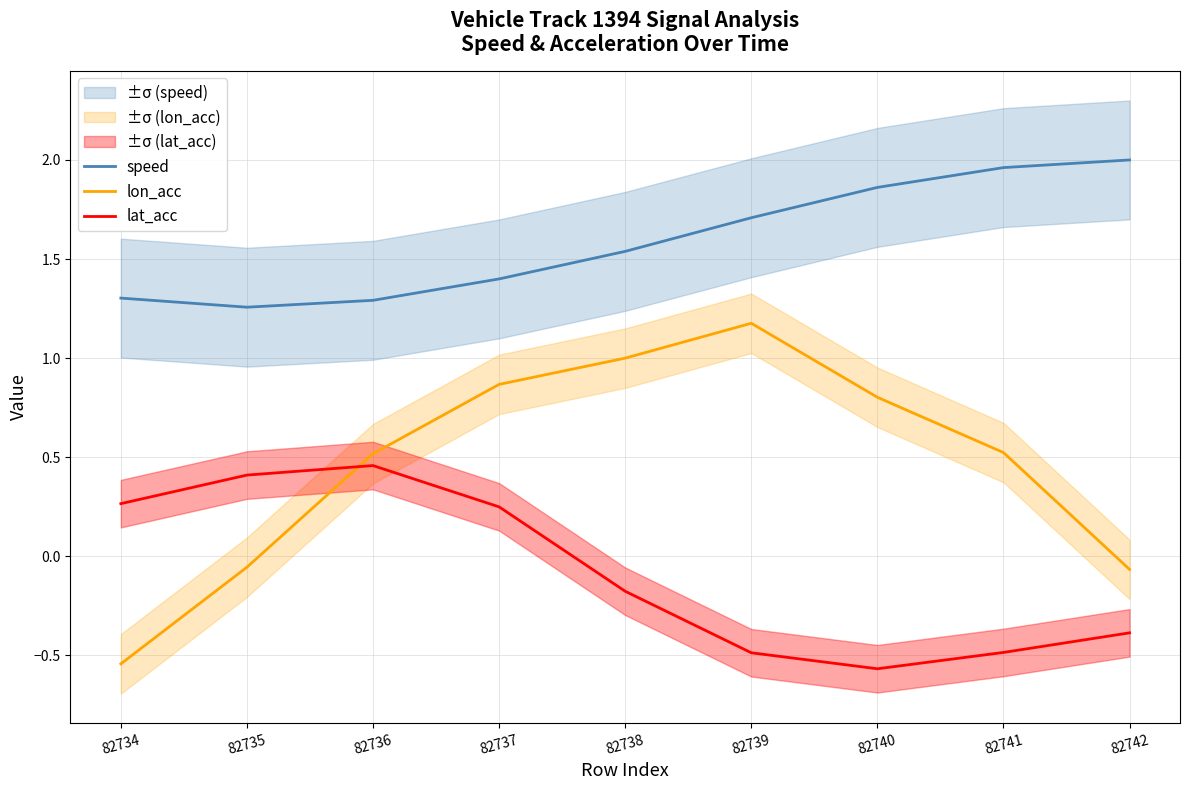

Rank the categories by speed value from highest to lowest.

82742, 82741, 82740, 82739, 82738, 82737, 82734, 82736, 82735